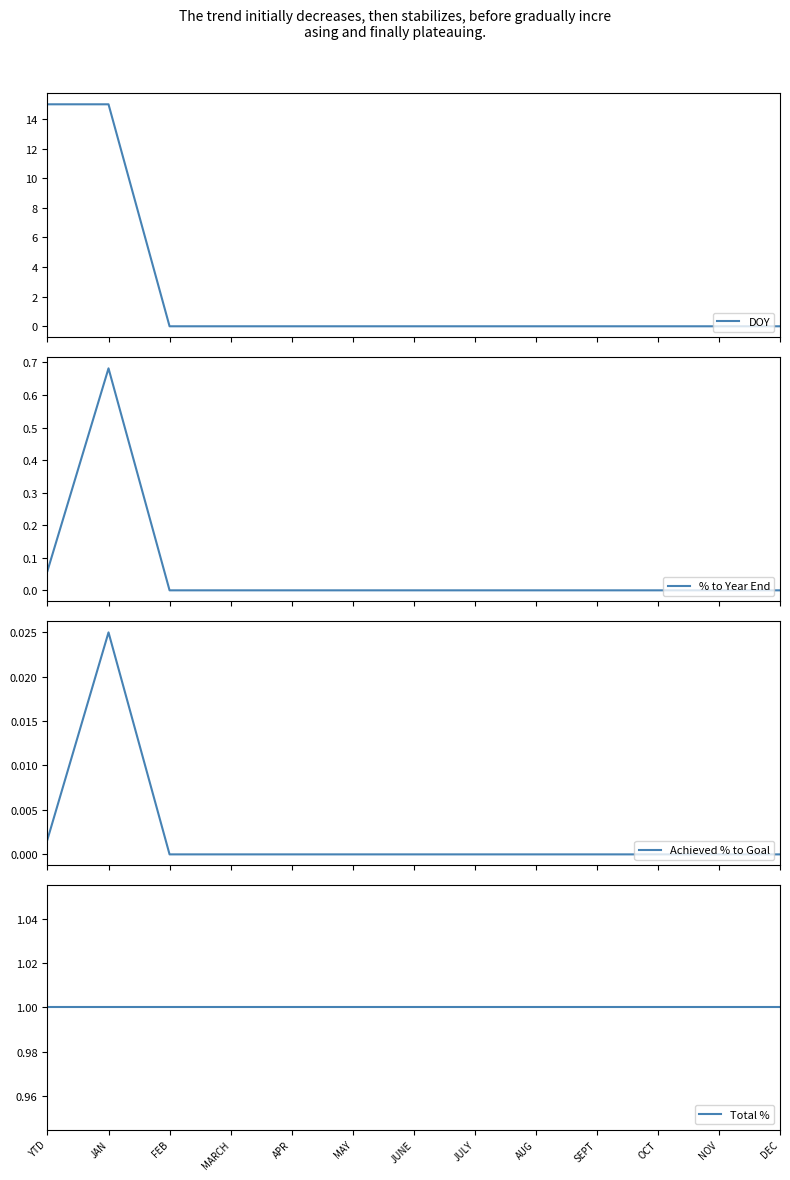

What are all the series names shown in the legend?

DOY, % to Year End, Achieved % to Goal, Total %